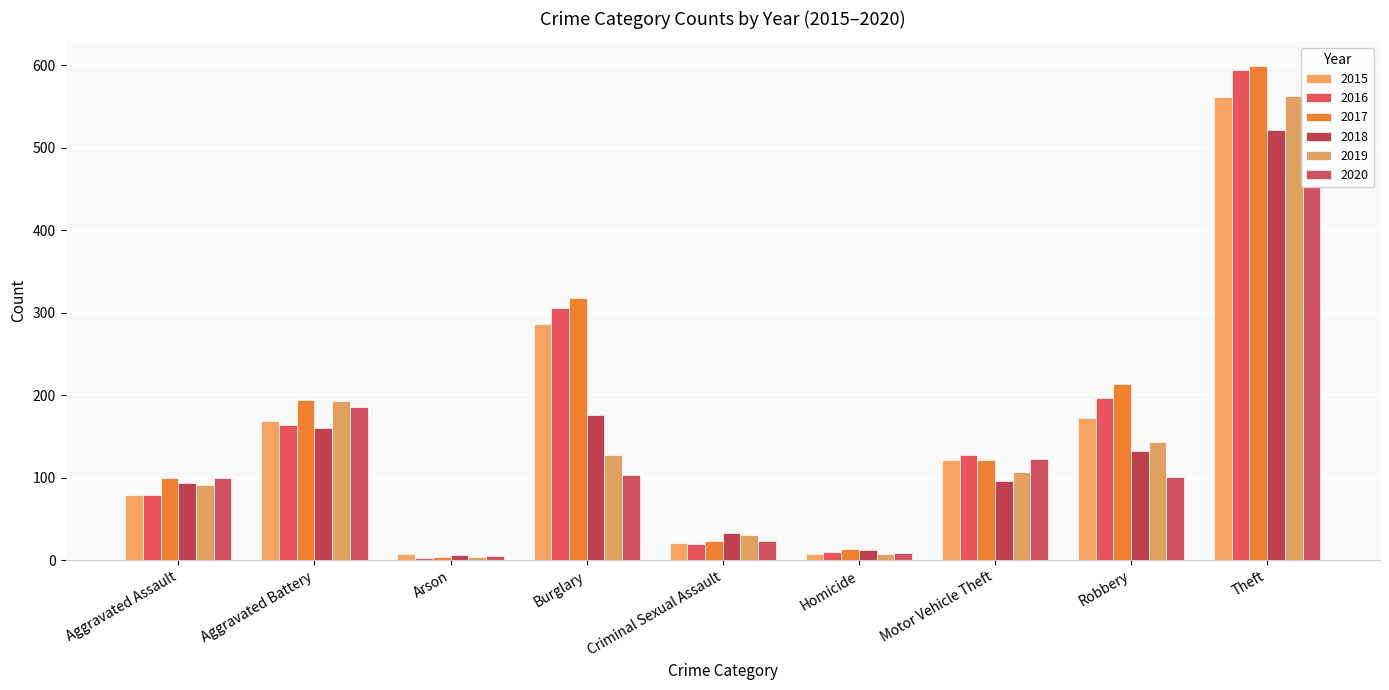

How many bars are there in total?

54